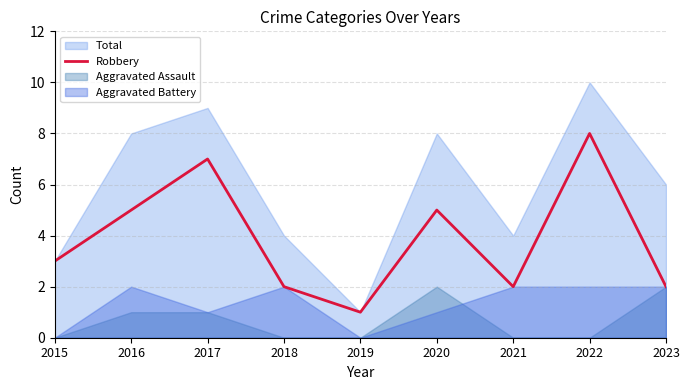

Which category has the highest value across all series?

2022